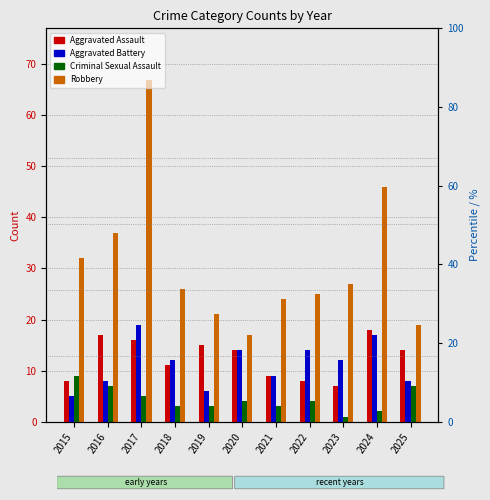

At which category is the sum across all series the highest?

2017